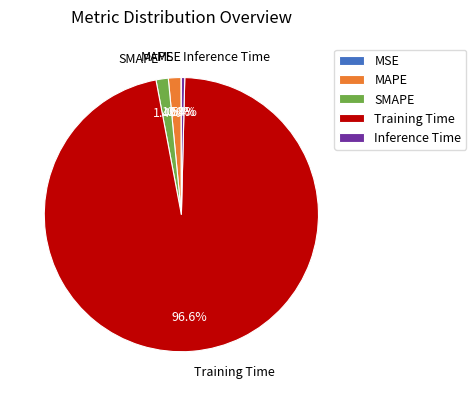

Between MAPE and Training Time, which is larger?

Training Time